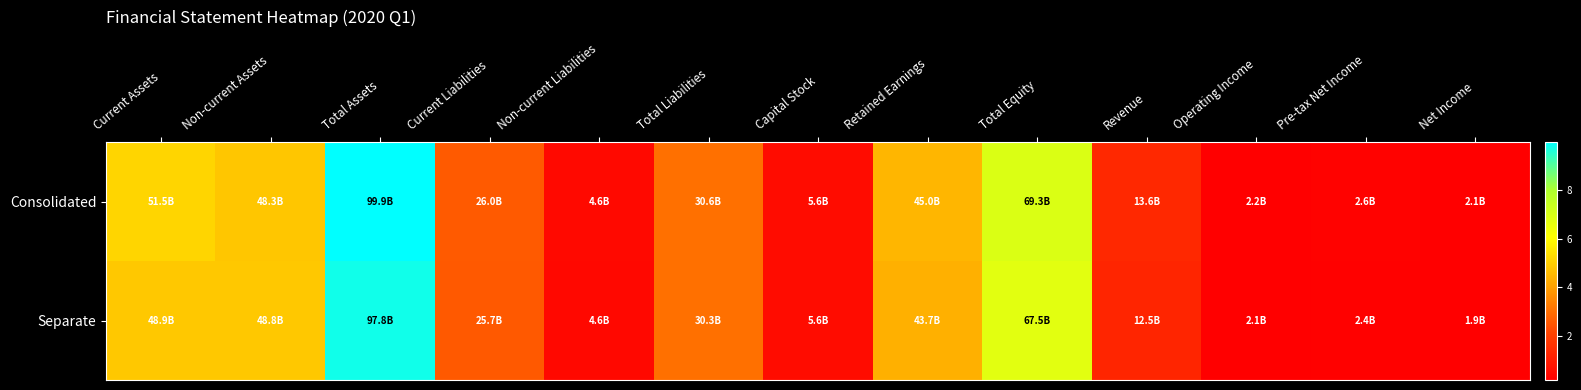

Which series changed the most between Current Assets and Capital Stock?

Consolidated